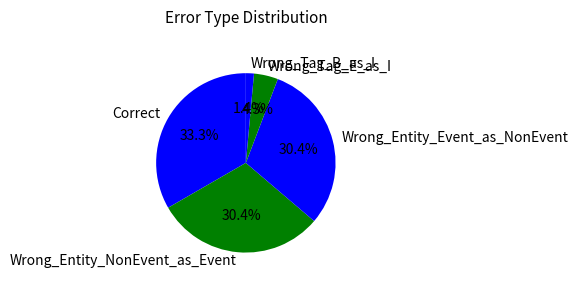

What is the largest slice in the pie chart?

Correct